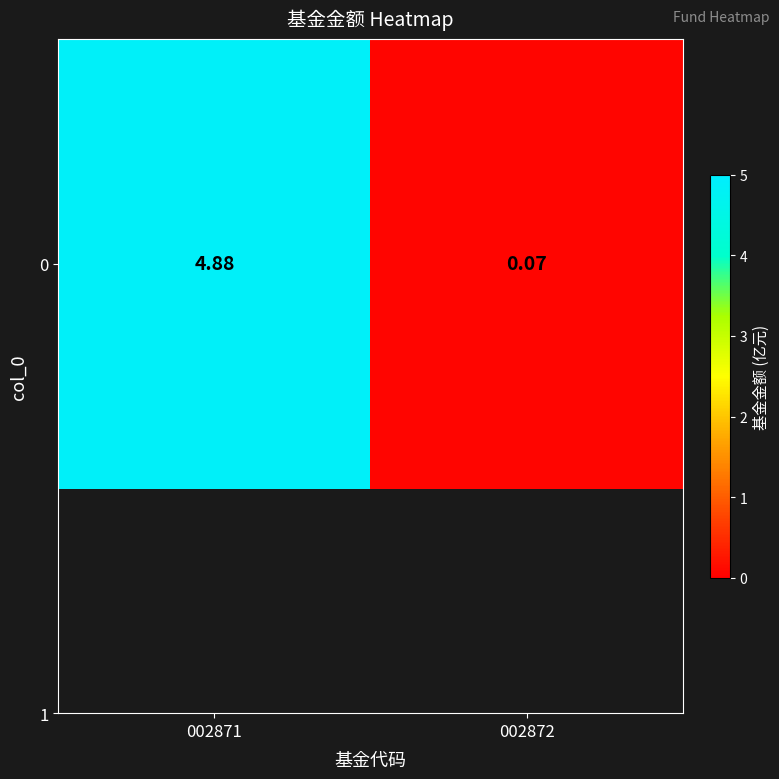

List the labels in order of value, largest first.

002871, 002872